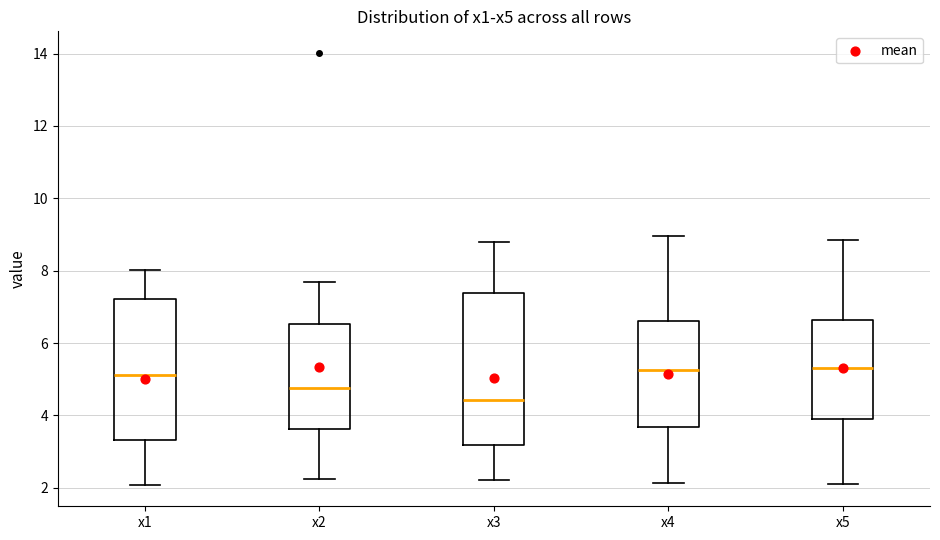

Where is the lower edge of the box for x2 on the y-axis? The values are not printed on the chart, so give them approximately, as read against the axis.

3.6